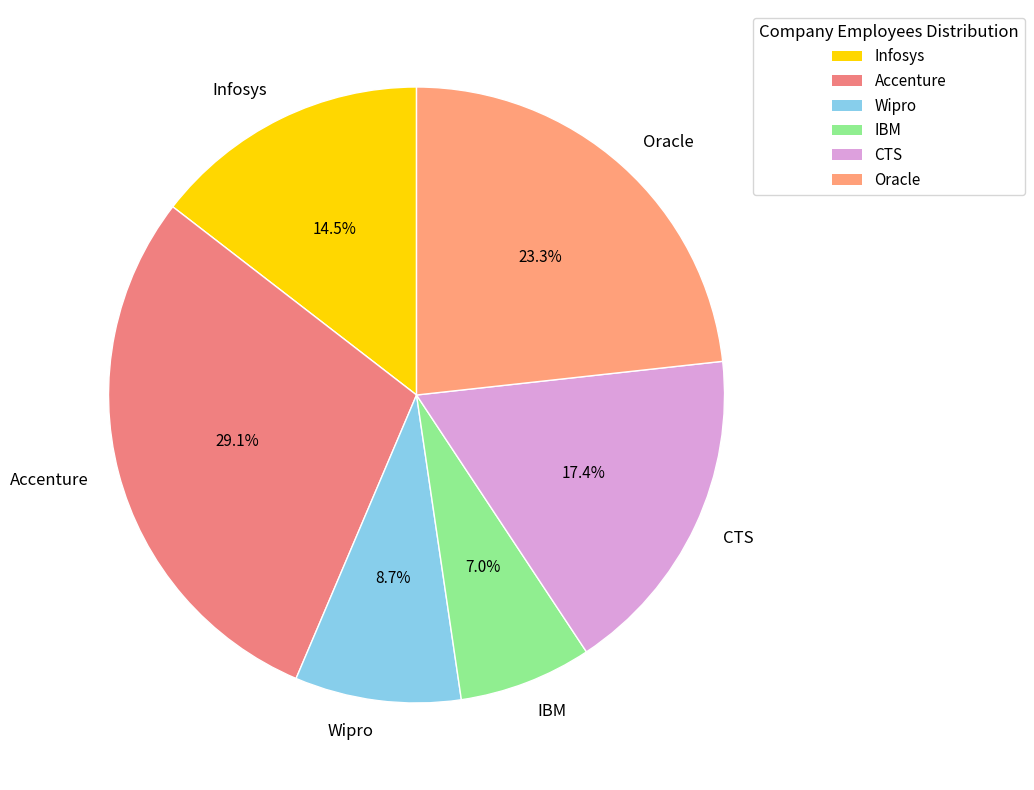

Approximately how many times larger is the value at IBM compared to Oracle?

0.3